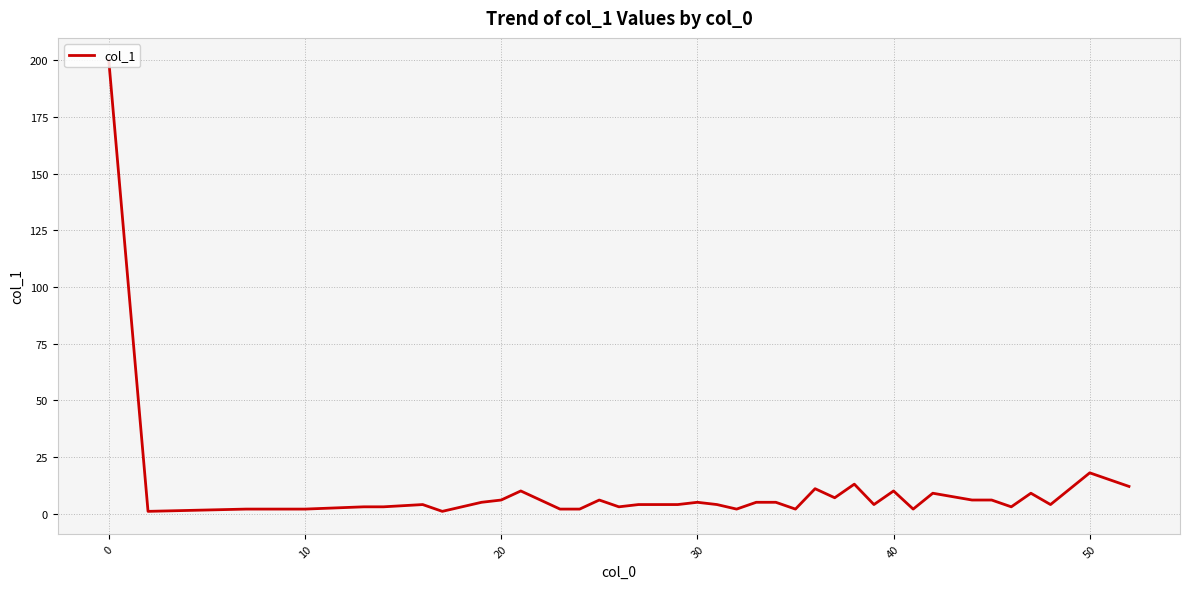

Reading left to right, transcribe all the data shown in this chart.

200	1	2	2	3	3	4	1	3	5	6	10	6	2	2	6	3	4	4	4	5	4	2	5	5	2	11	7	13	4	10	2	9	6	6	3	9	4	18	12